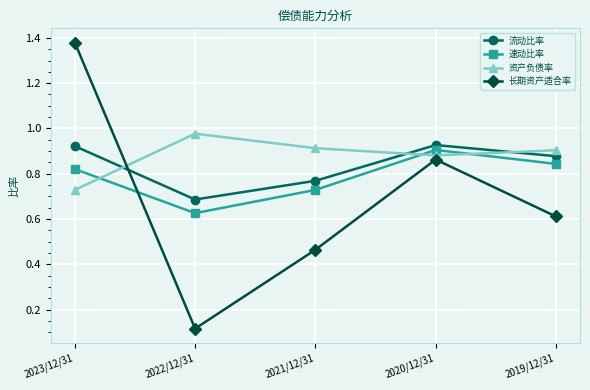

What is the total value across all series at 2020/12/31?

3.6